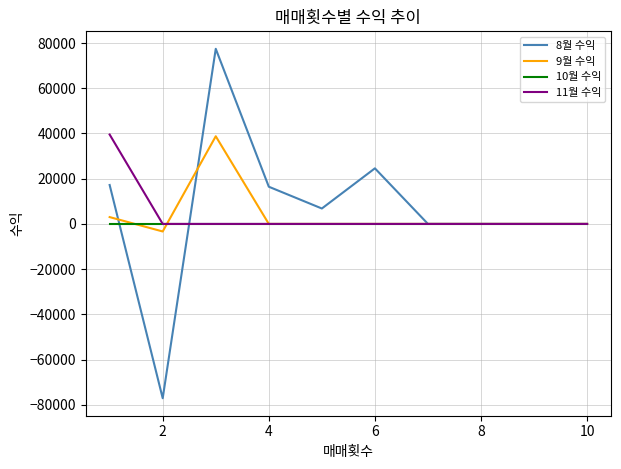

What is the lowest value of the 8월 수익 series?

-77107